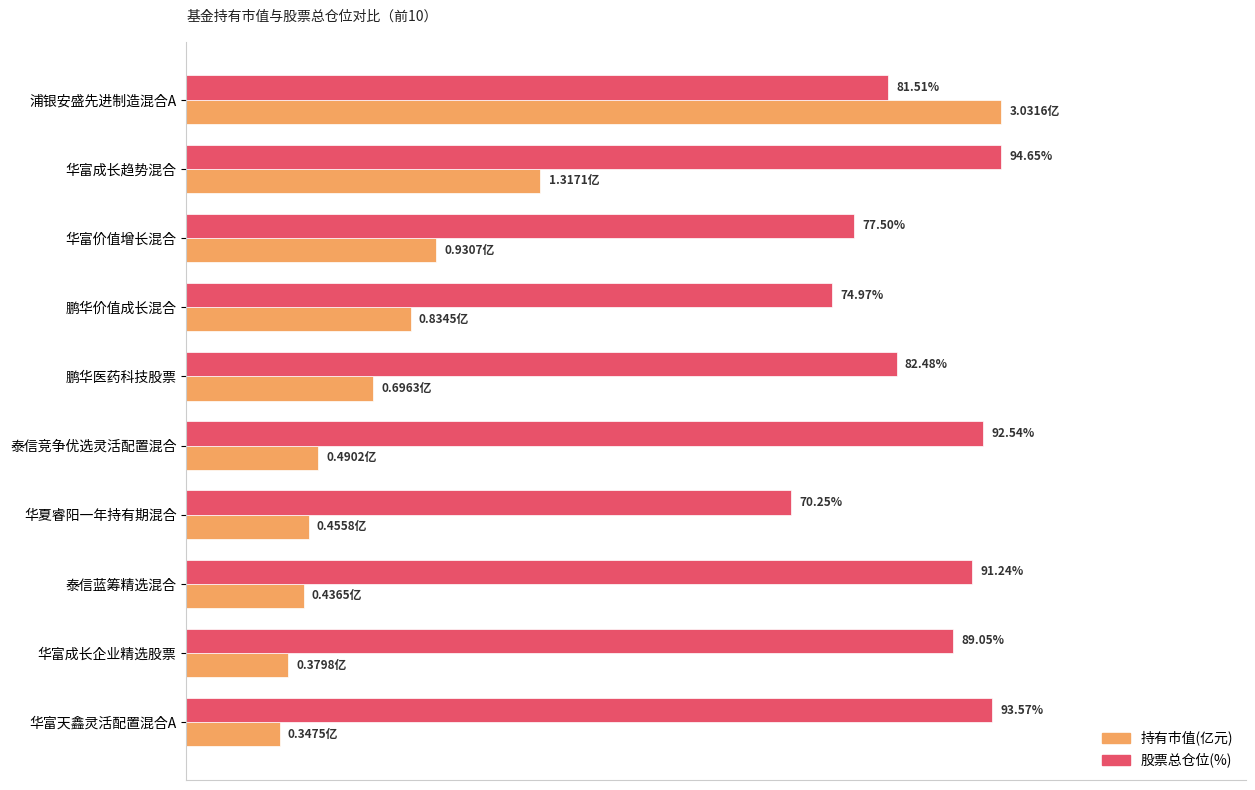

What are all the series names shown in the legend?

持有市值(亿元), 股票总仓位(%)